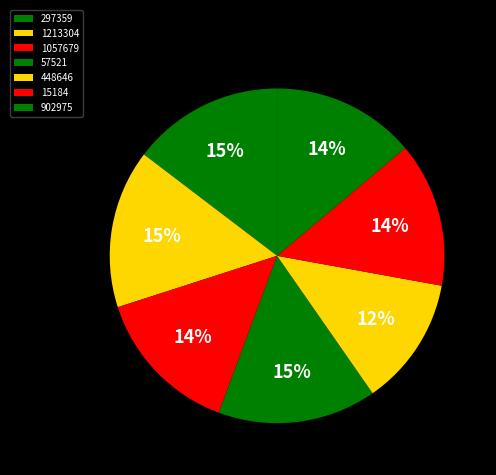

How many segments does this pie chart have?

7